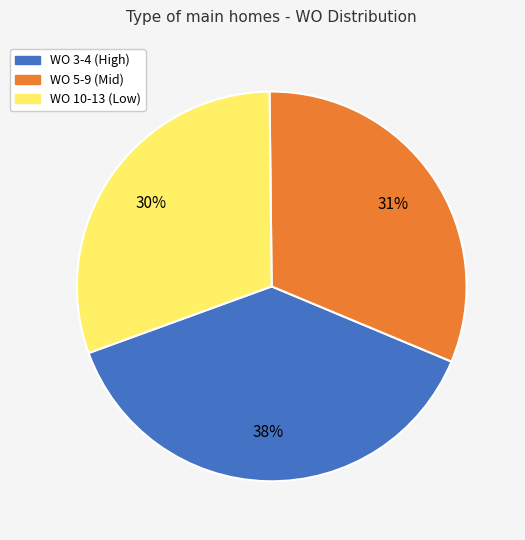

To the nearest percent, what portion does WO 5-9 (Mid) represent?

31%